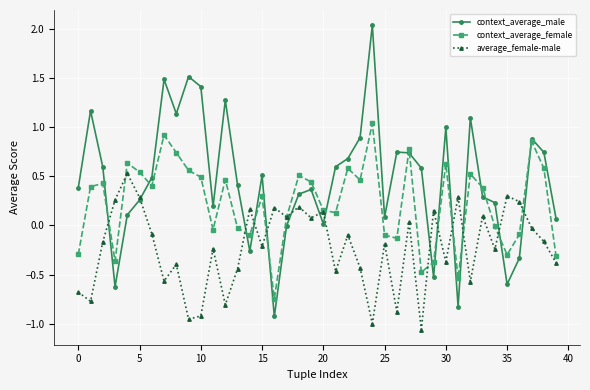

How many series are shown in this chart?

3